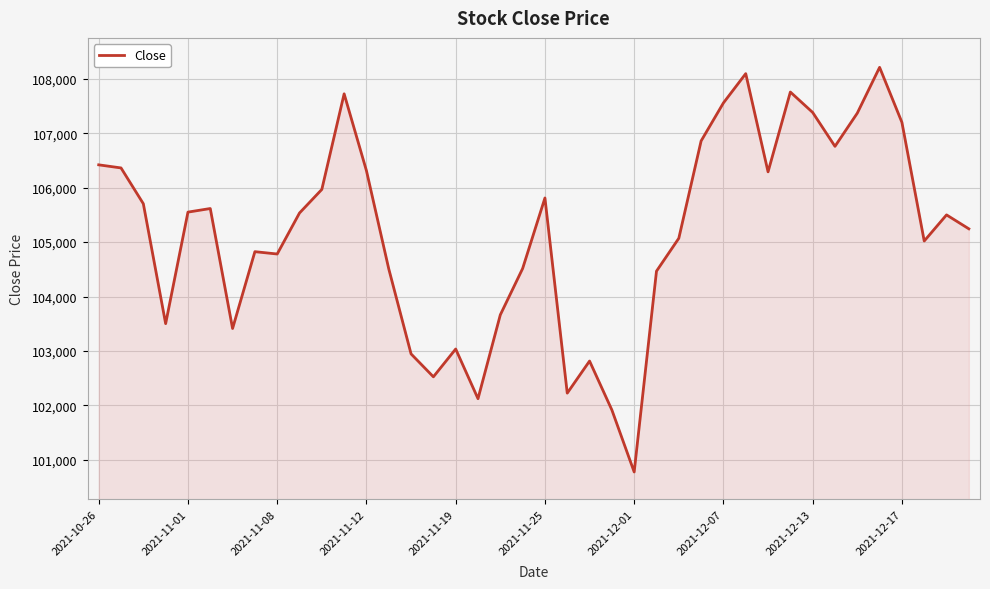

What is the smallest value displayed?

100775